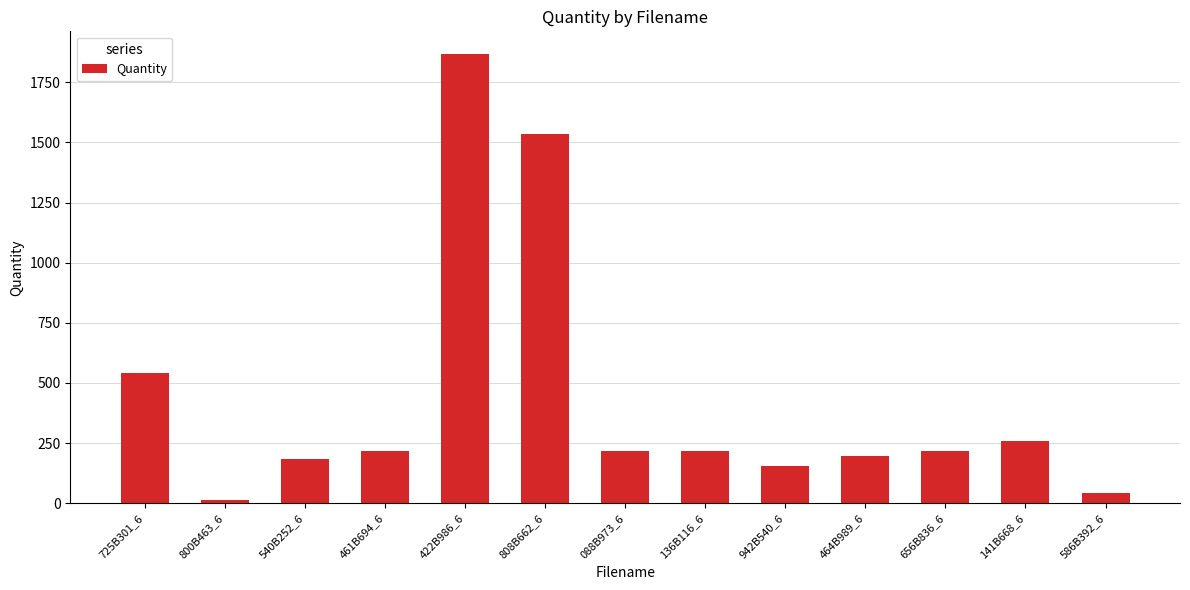

What is the difference between the maximum and second lowest values?

1826